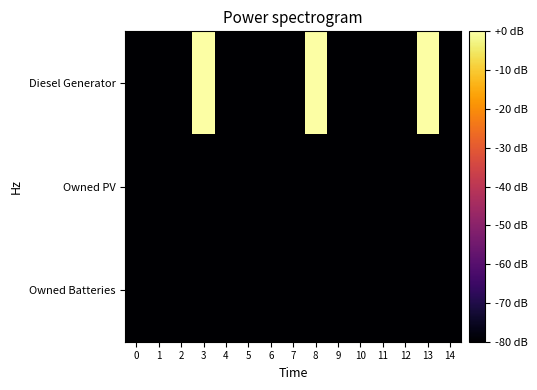

What is the smallest value displayed?

-250.5